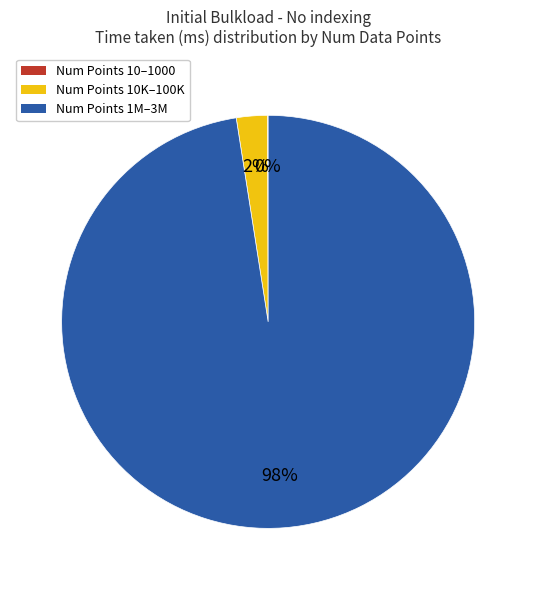

Which has a higher value, Num Points 1M–3M or Num Points 10K–100K?

Num Points 1M–3M